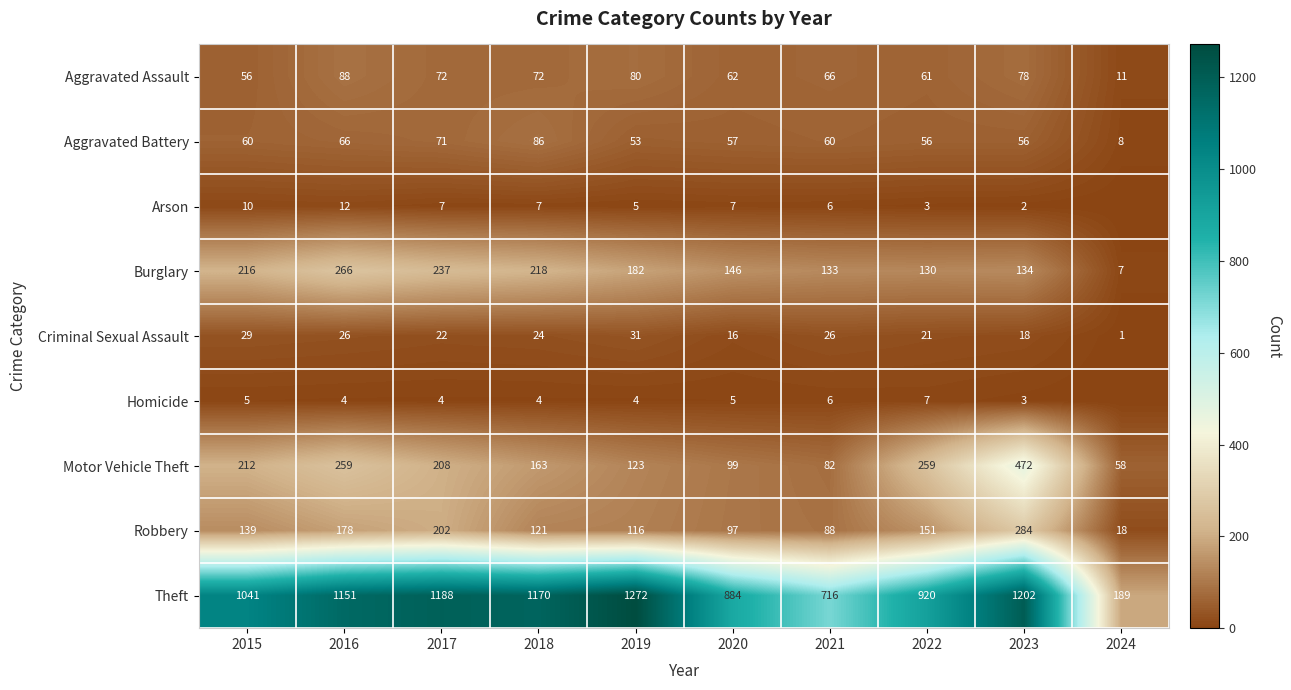

At which label is Robbery closest to 151?

2022